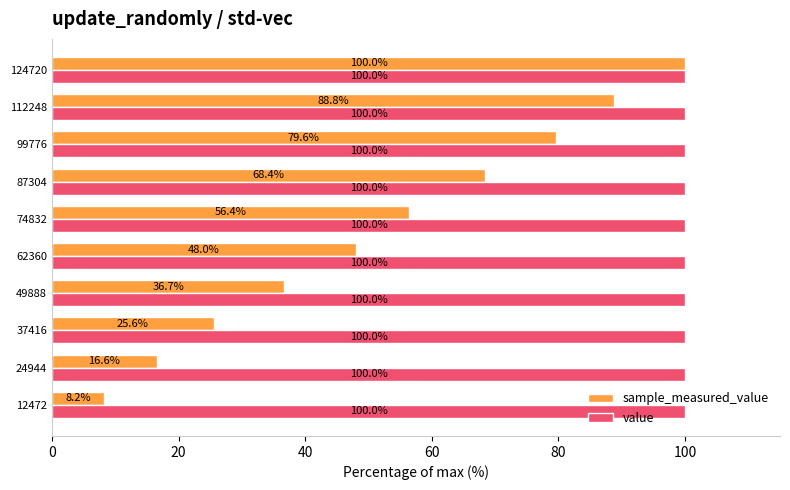

Which series has the largest total across all categories?

value